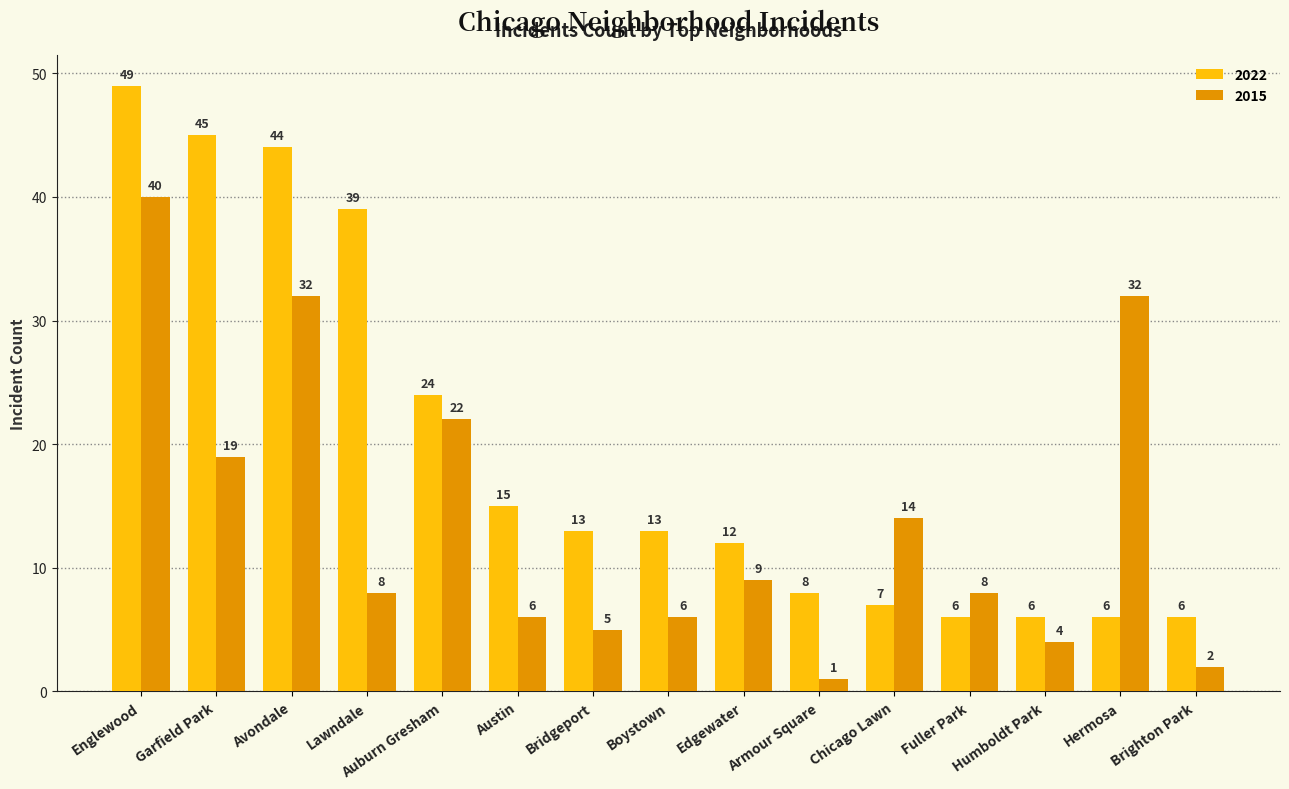

What is the label of the 11th bar from the right?

Auburn Gresham